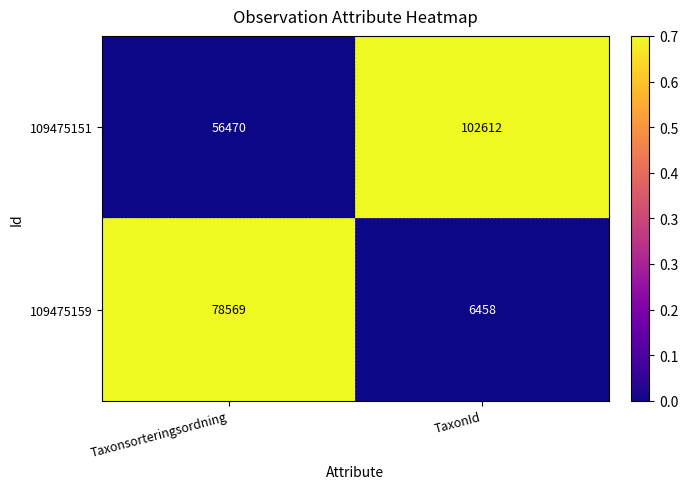

Rank the series at TaxonId from lowest to highest value.

109475159, 109475151